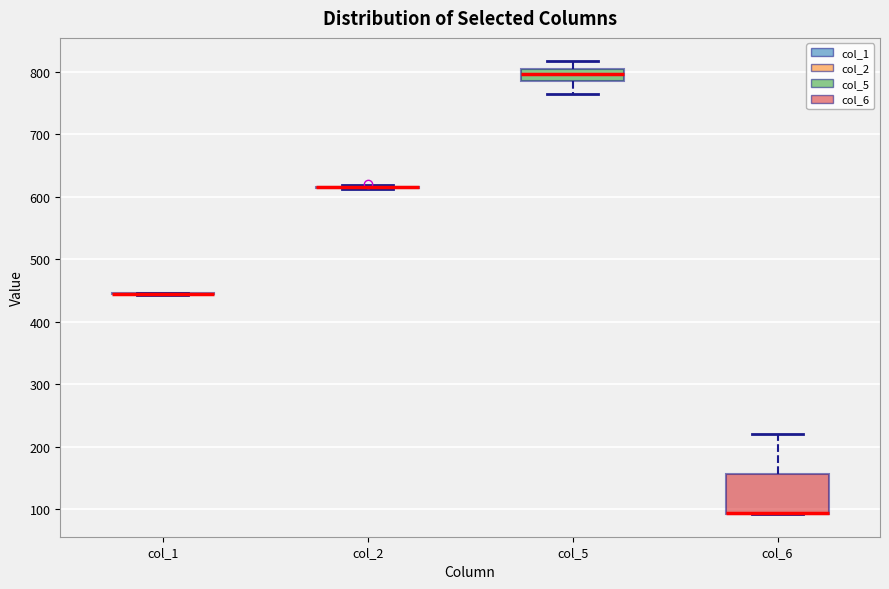

Comparing the boxes themselves (not the whiskers), which one is the tallest?

col_6